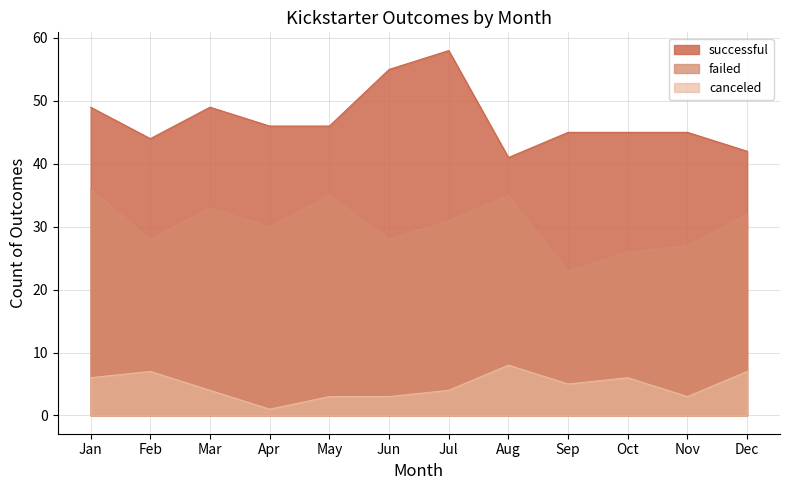

Where does the canceled series first go above 5?

Jan